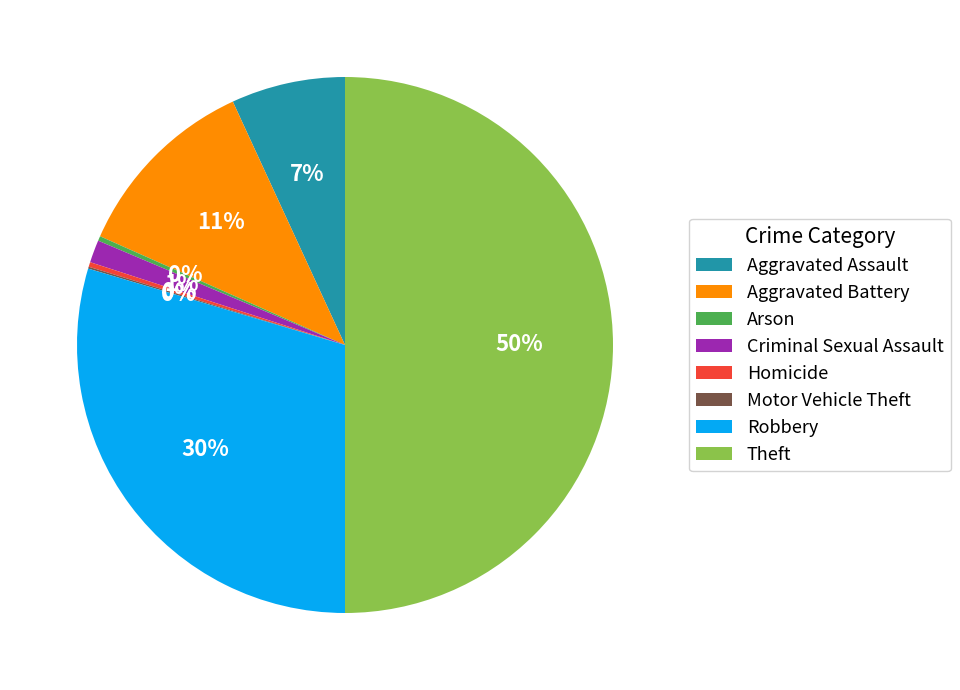

What is the largest slice in the pie chart?

Theft